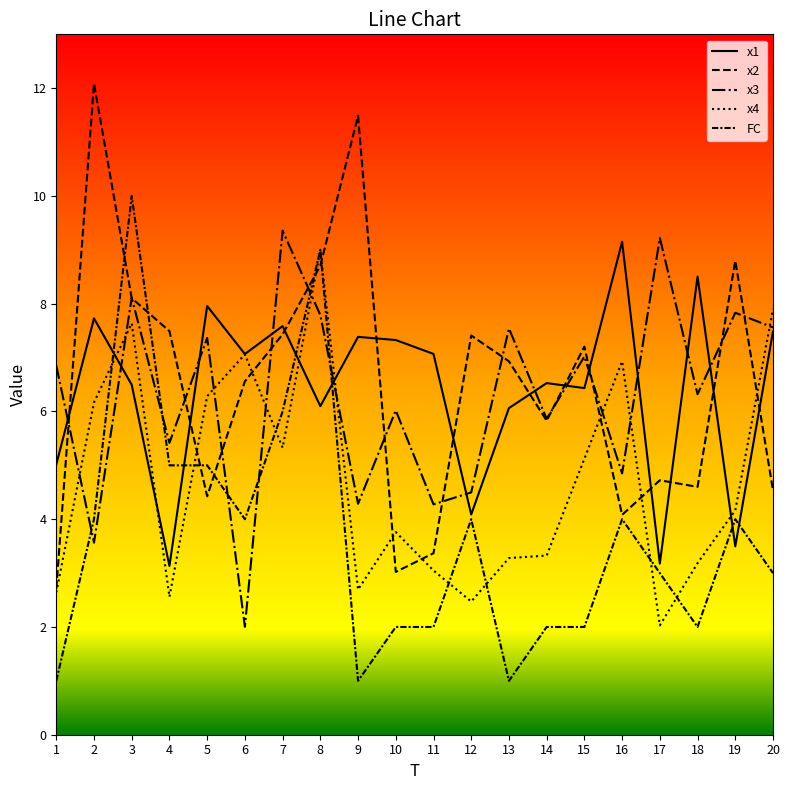

Is it true that FC equals 2.6 at 15?

False